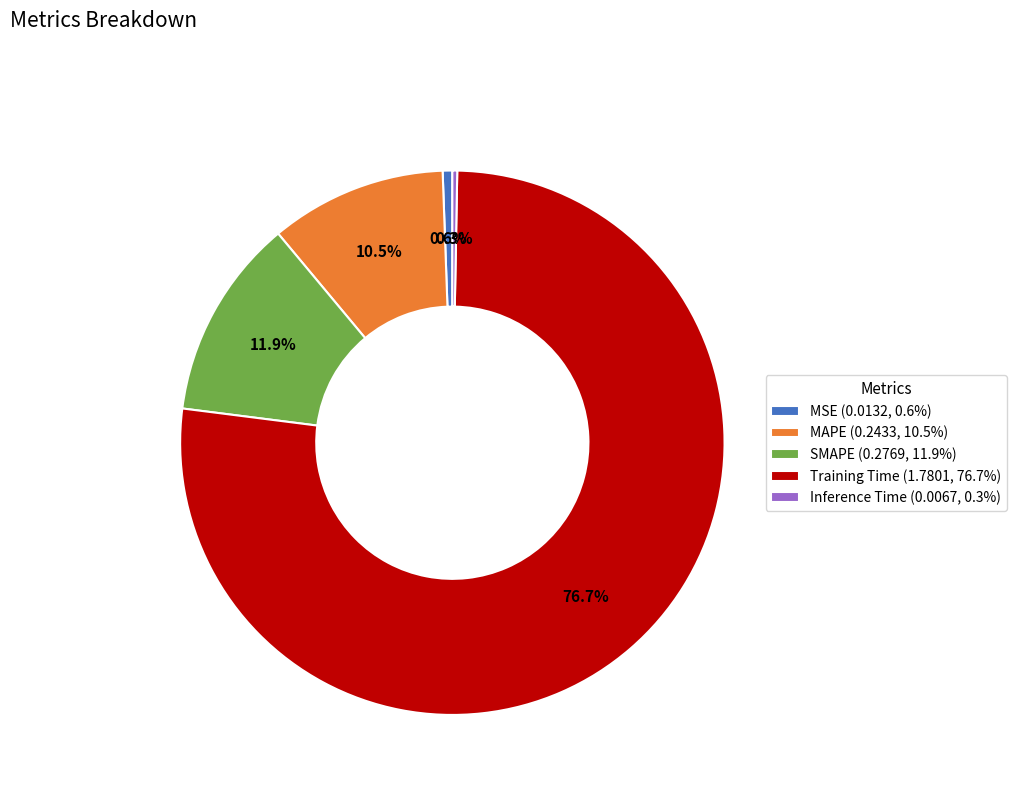

Is there any slice that represents more than half of the pie?

Yes